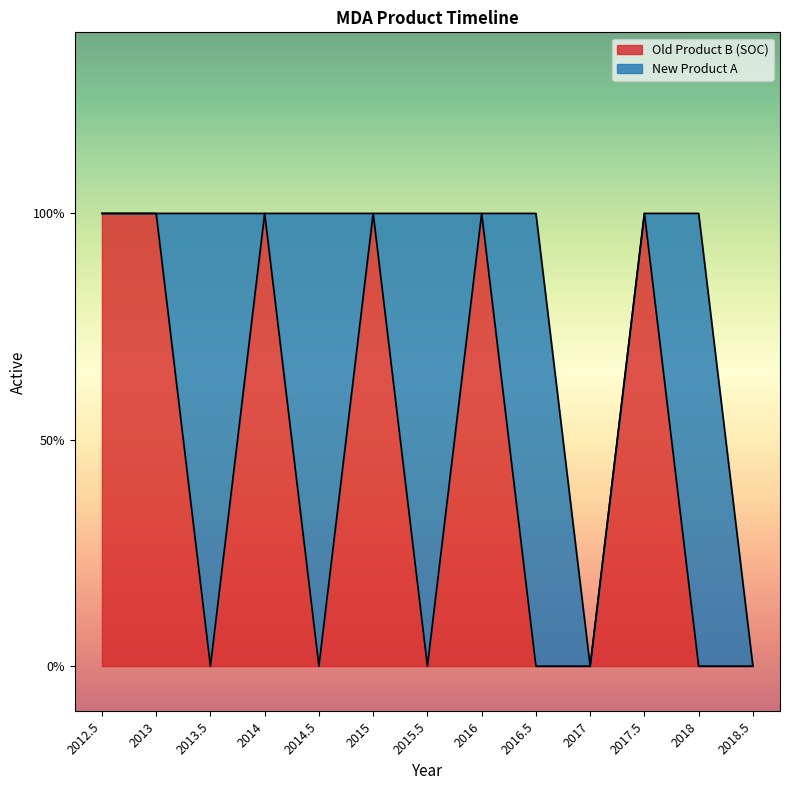

What position from the left is 2016.5?

9